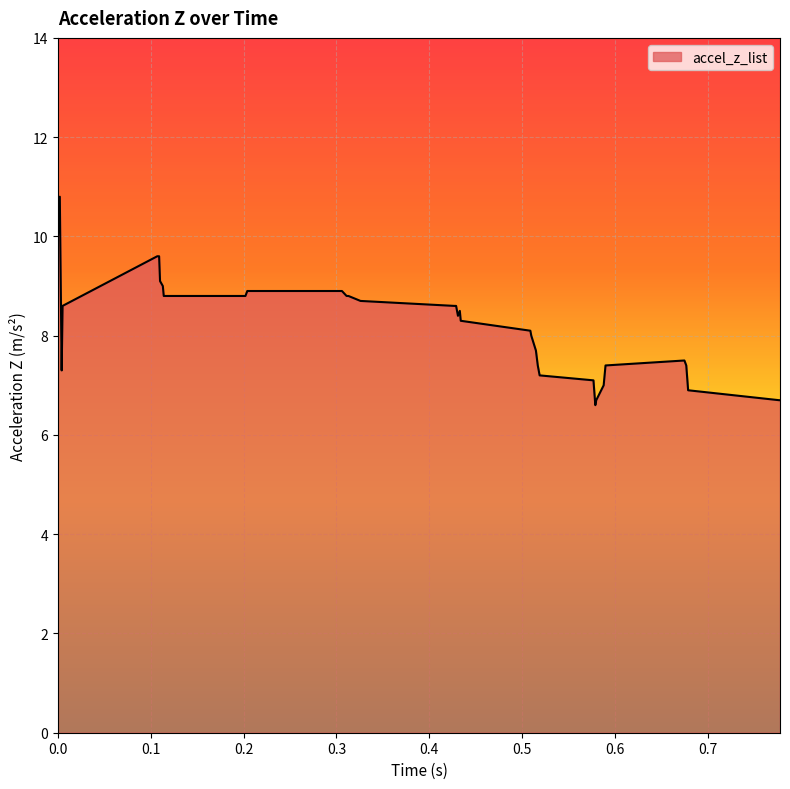

What is the average value?

8.3